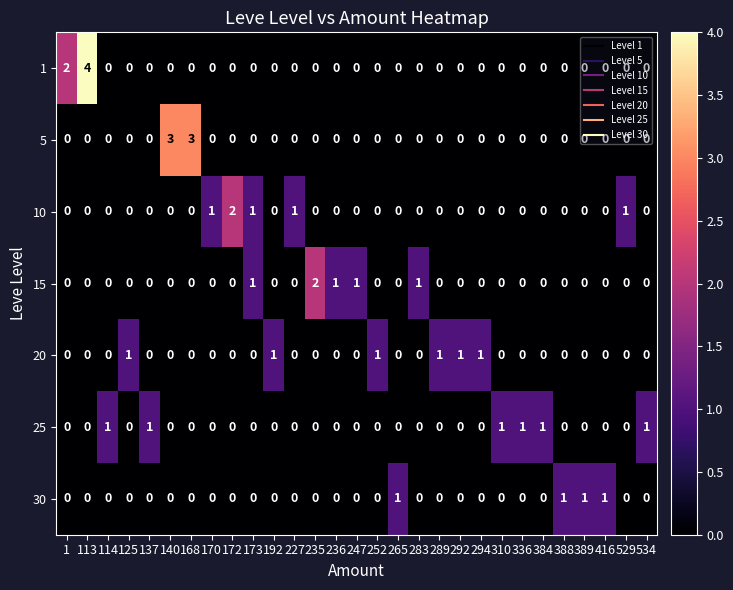

The value of 1 at 192 is 0. True or false?

True